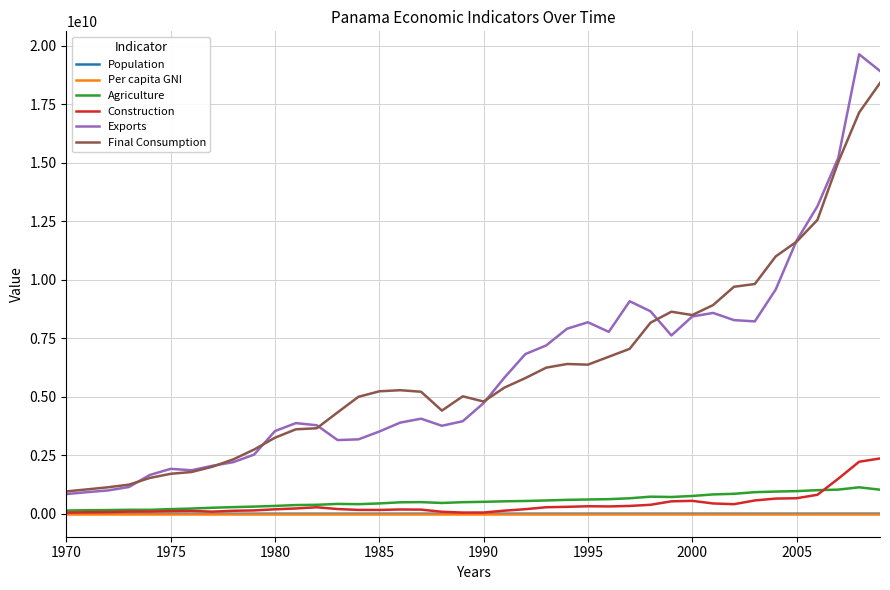

Which series has the widest spread of values?

Exports